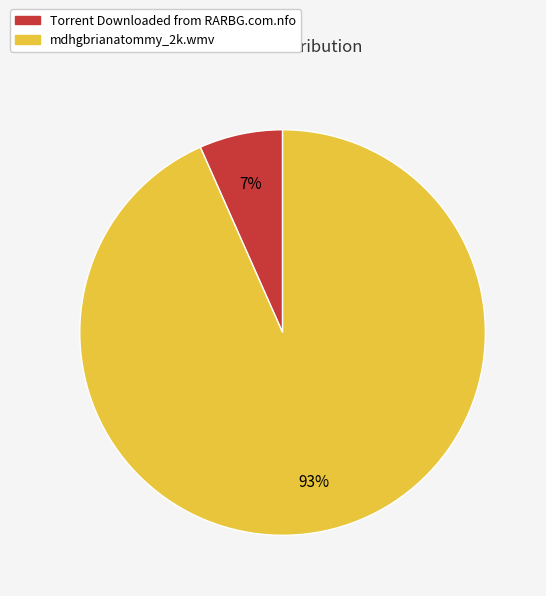

Which category has the smallest portion of the pie?

Torrent Downloaded from RARBG.com.nfo